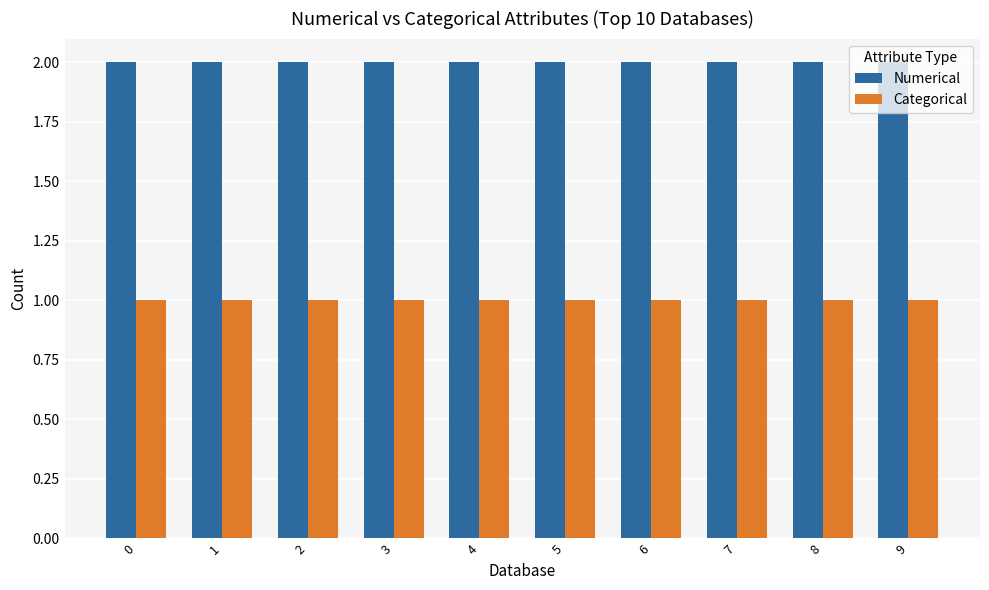

Reading left to right, extract all data points from this chart.

Numerical: 2	2	2	2	2	2	2	2	2	2
Categorical: 1	1	1	1	1	1	1	1	1	1